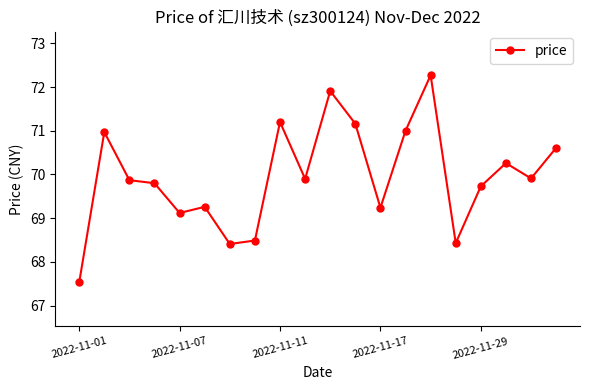

True or false: the data has more than 2 interior local peaks.

True